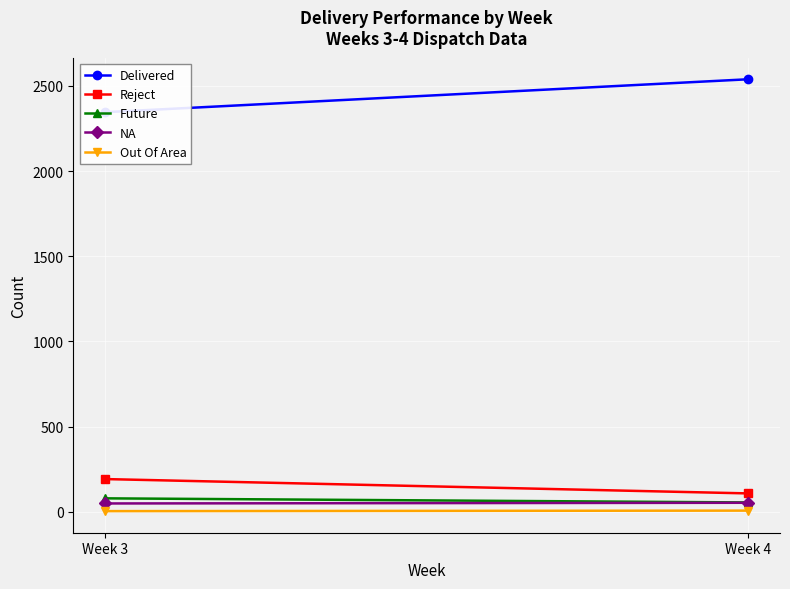

At which label is Future closest to 68?

Week 3